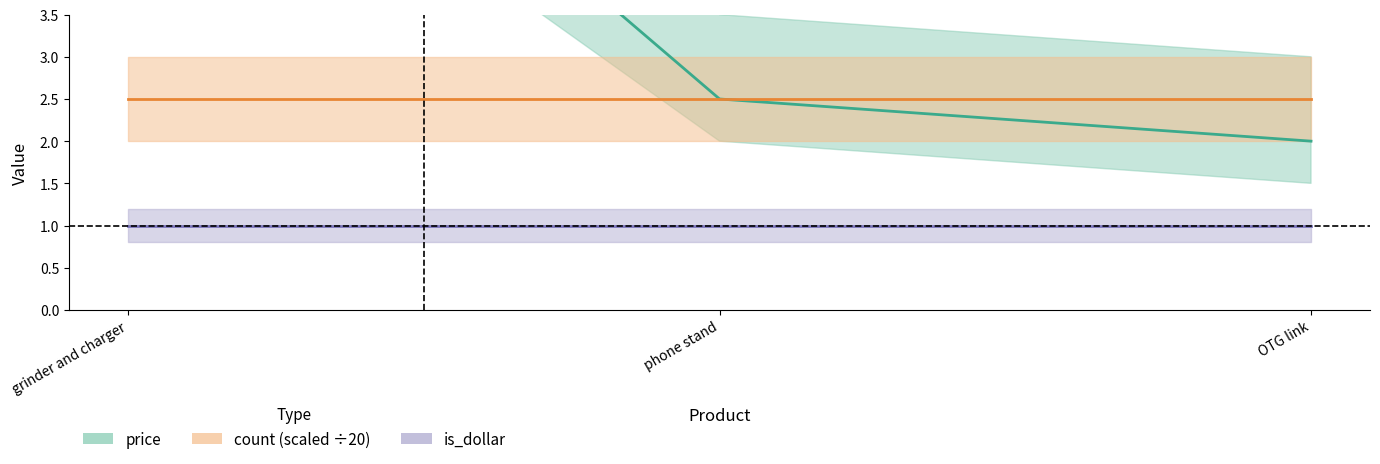

What is the sum of the is_dollar values at grinder and charger and phone stand?

2.0